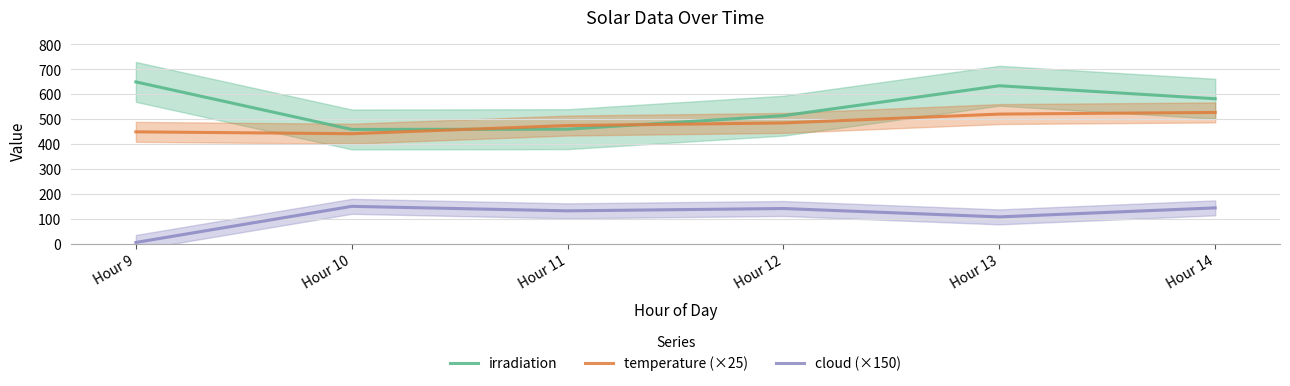

Read the irradiation value at Hour 14.

581.5